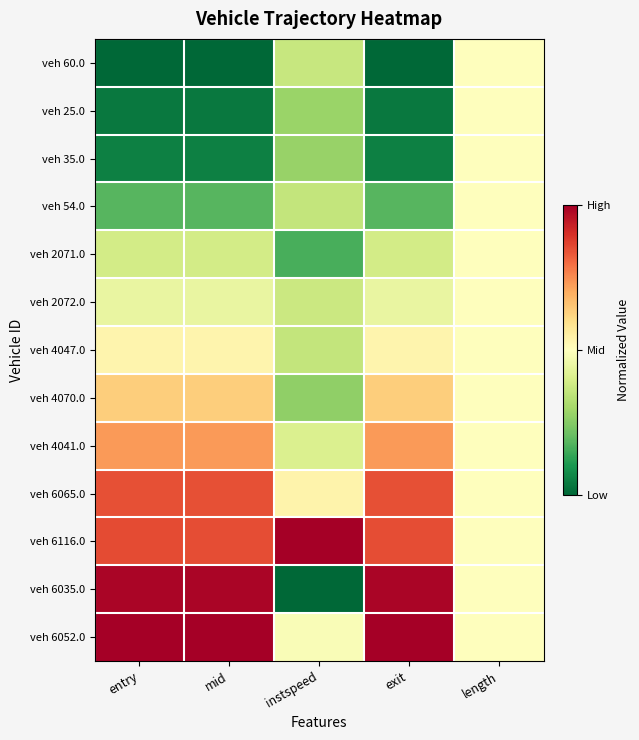

Reading left to right, what are all the values shown in this chart?

veh 60.0: entry=0.0	mid=0.0	instspeed=0.4	exit=0.0	length=0.5
veh 25.0: entry=0.0	mid=0.0	instspeed=0.3	exit=0.0	length=0.5
veh 35.0: entry=0.1	mid=0.1	instspeed=0.3	exit=0.1	length=0.5
veh 54.0: entry=0.2	mid=0.2	instspeed=0.4	exit=0.2	length=0.5
veh 2071.0: entry=0.4	mid=0.4	instspeed=0.2	exit=0.4	length=0.5
veh 2072.0: entry=0.4	mid=0.4	instspeed=0.4	exit=0.4	length=0.5
veh 4047.0: entry=0.5	mid=0.5	instspeed=0.4	exit=0.5	length=0.5
veh 4070.0: entry=0.6	mid=0.6	instspeed=0.3	exit=0.6	length=0.5
veh 4041.0: entry=0.7	mid=0.7	instspeed=0.4	exit=0.7	length=0.5
veh 6065.0: entry=0.8	mid=0.8	instspeed=0.5	exit=0.8	length=0.5
veh 6116.0: entry=0.9	mid=0.9	instspeed=1.0	exit=0.9	length=0.5
veh 6035.0: entry=1.0	mid=1.0	instspeed=0.0	exit=1.0	length=0.5
veh 6052.0: entry=1.0	mid=1.0	instspeed=0.5	exit=1.0	length=0.5